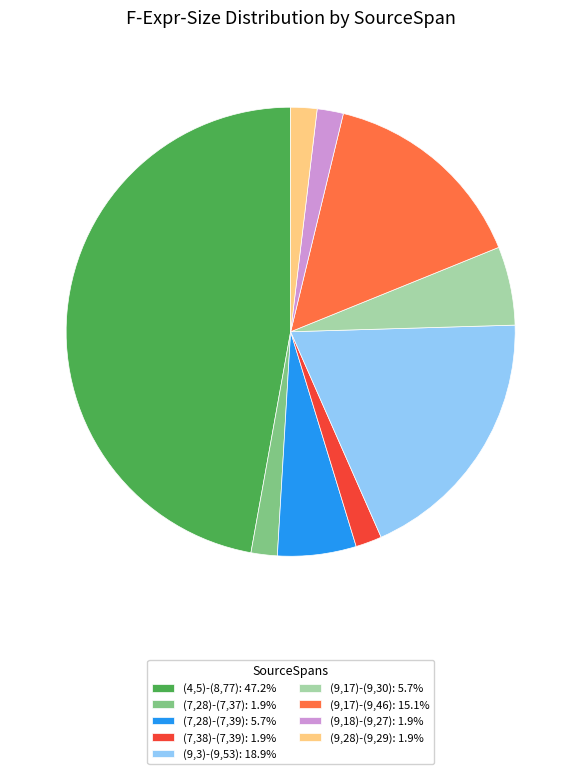

Is it true that (9,17)-(9,46) is 20% of the pie?

False